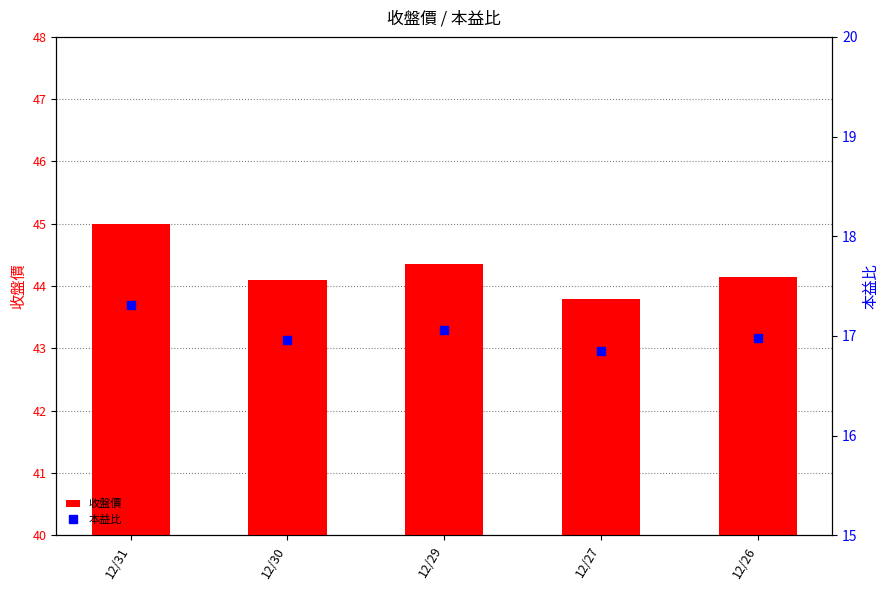

Which category has the lowest value across all series?

12/27